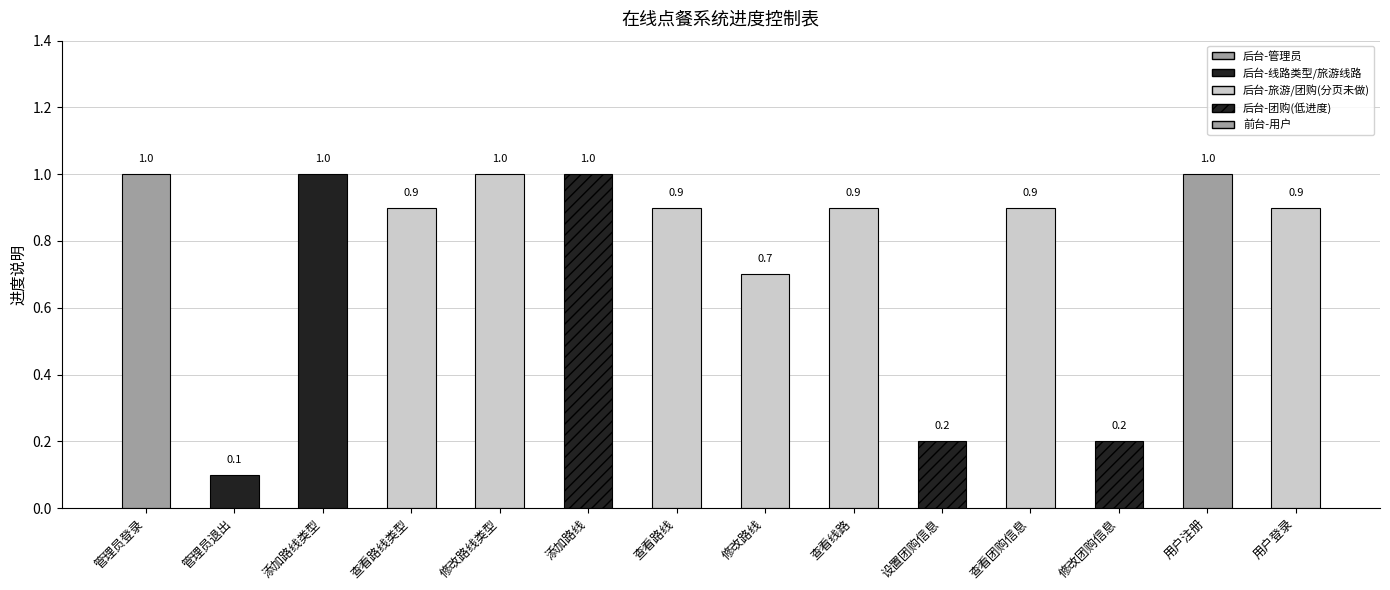

What position from the right is 查看线路?

6